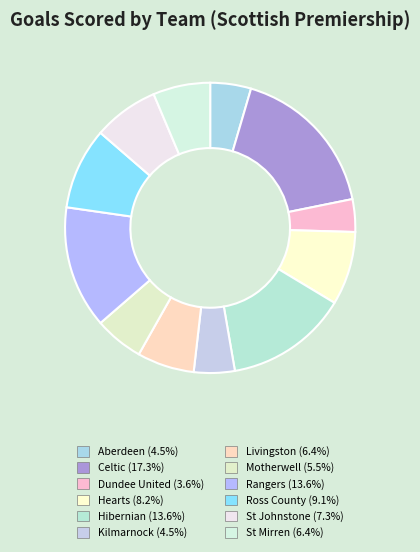

True or false: Dundee United accounts for 1% of the total.

False